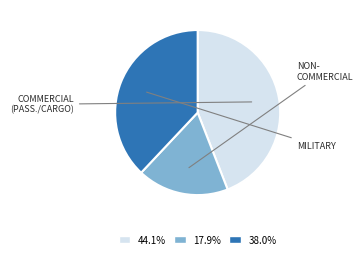

Does any single category account for the majority?

No